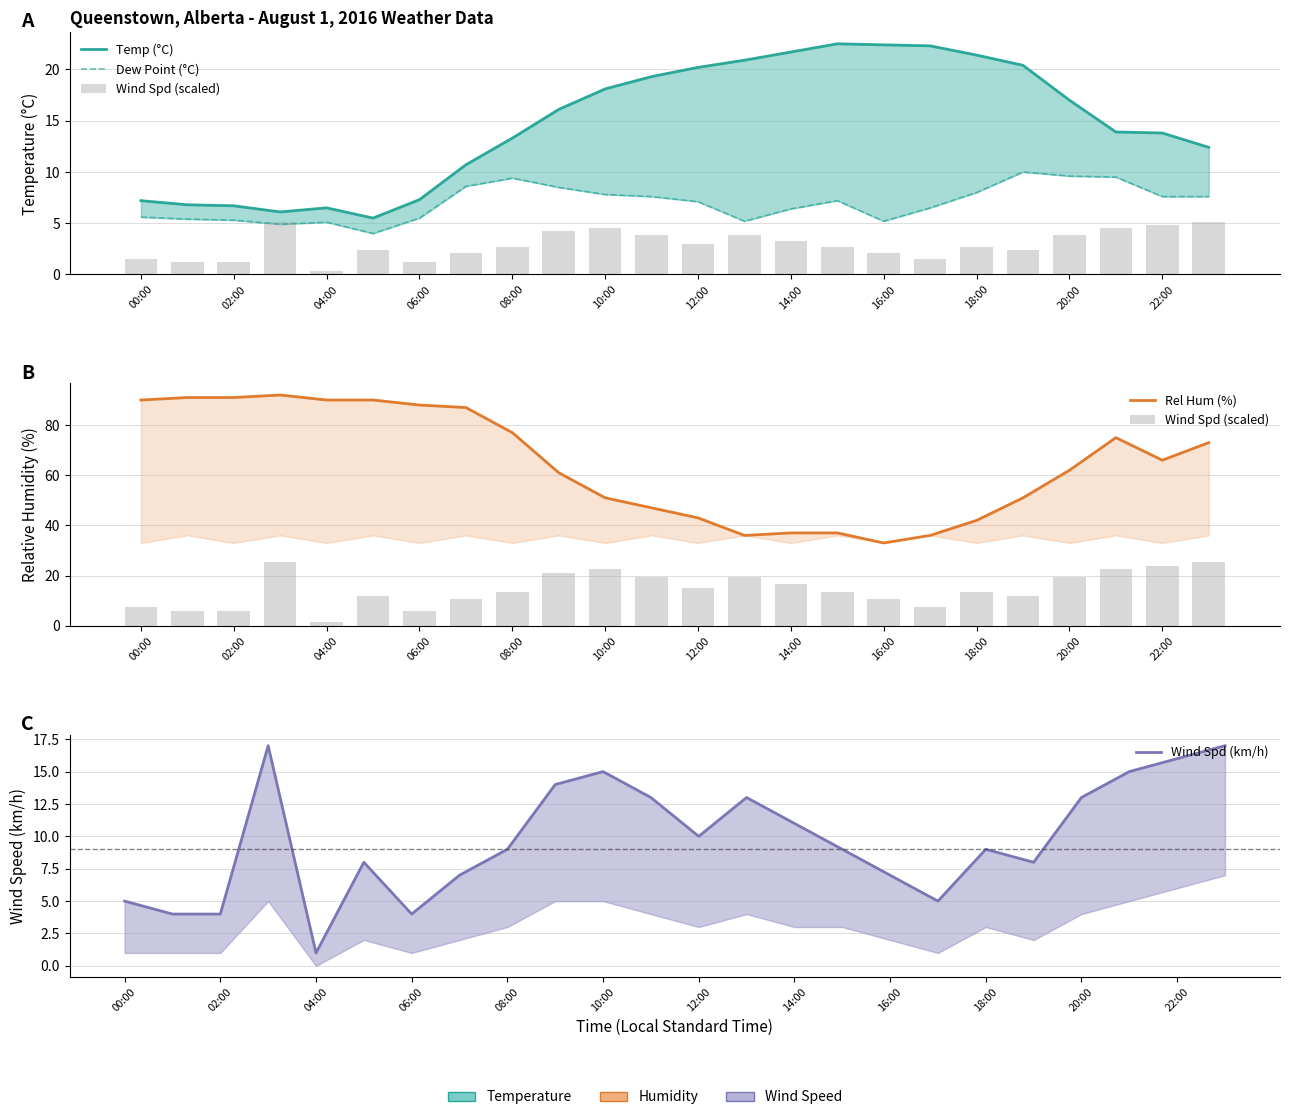

How many values in the Wind Spd (km/h) series exceed 9?

11